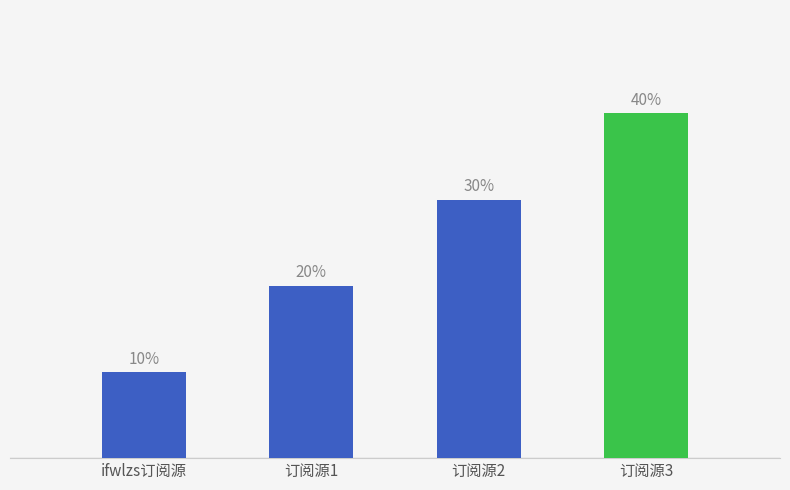

Approximately how many times larger is the value at 订阅源1 compared to 订阅源2?

0.7